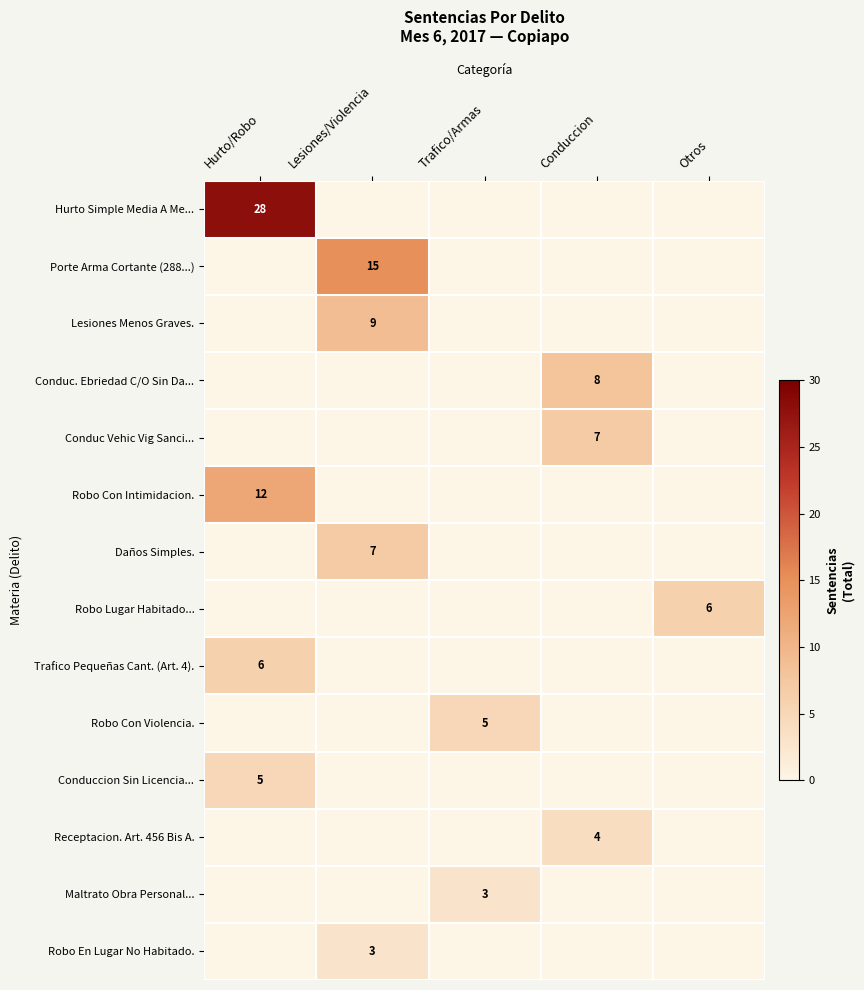

Is it true that Robo Lugar Habitado... equals 6 at Otros?

True